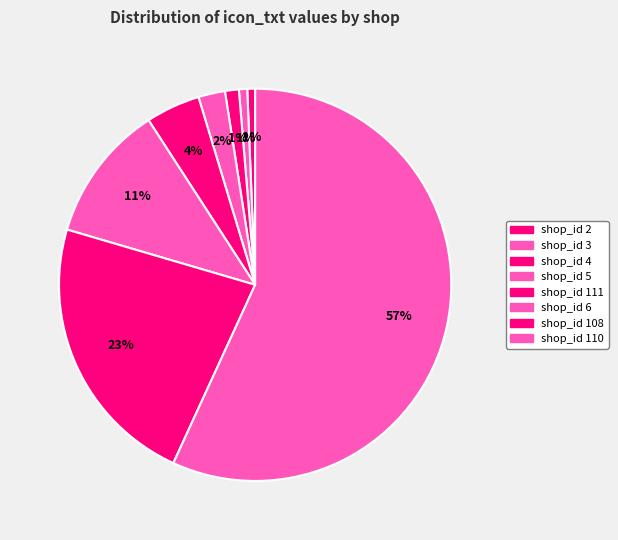

Rank the categories by value from highest to lowest.

shop_id 110, shop_id 108, shop_id 6, shop_id 111, shop_id 5, shop_id 4, shop_id 3, shop_id 2